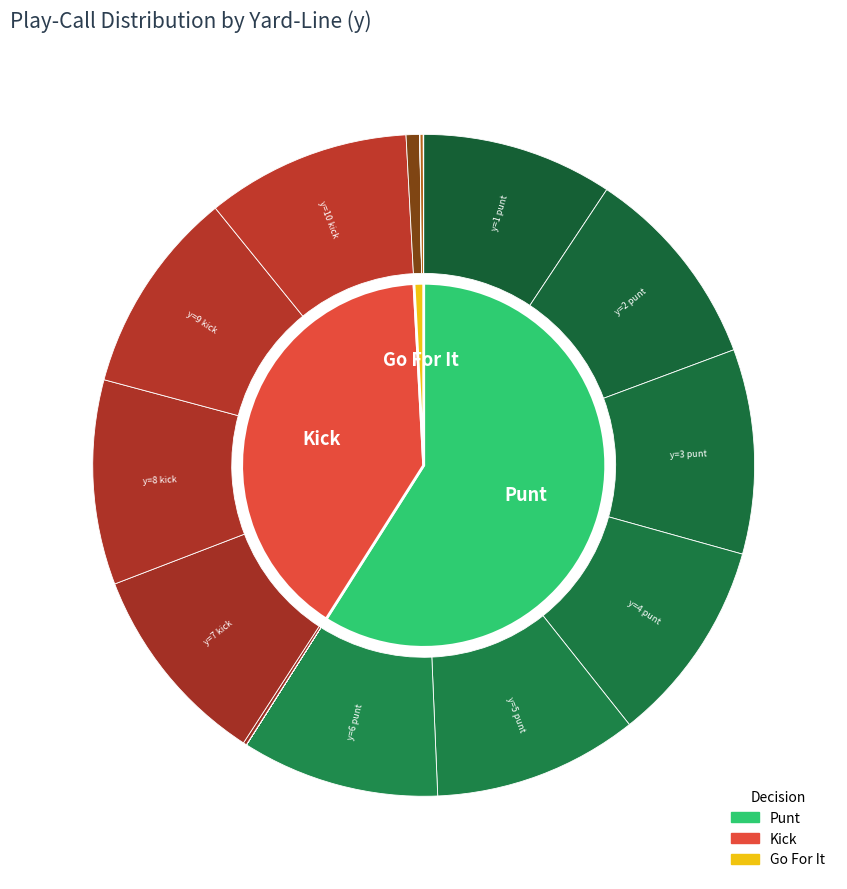

Does y=5 represent more than half of the total?

No